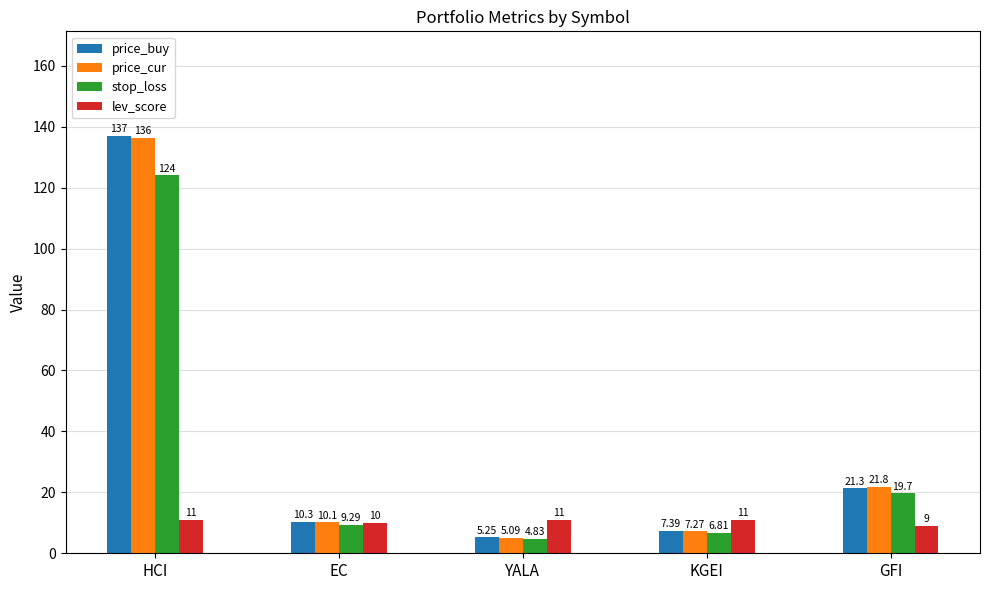

What is the sum of all price_buy values?

181.3